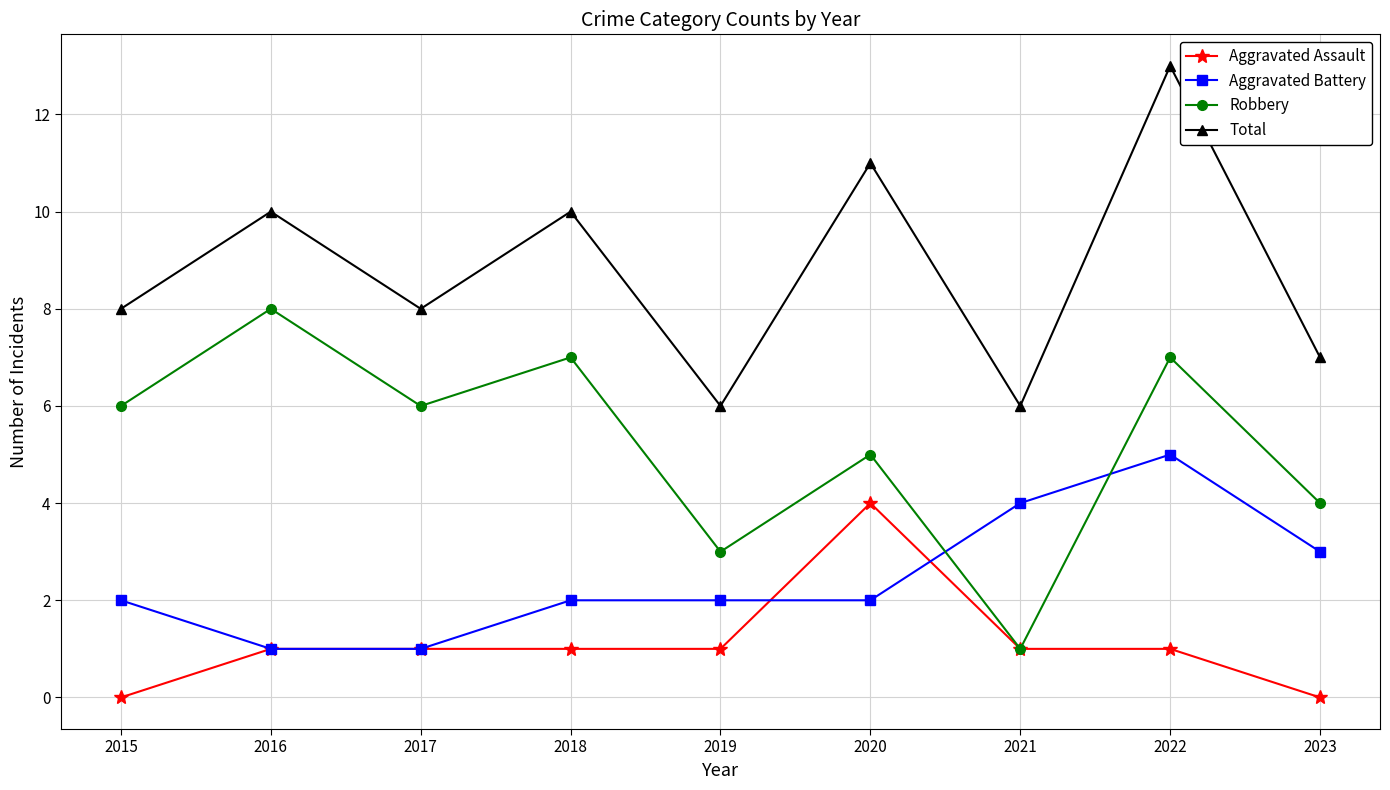

What is the spread (max minus min) of values at 2019?

5